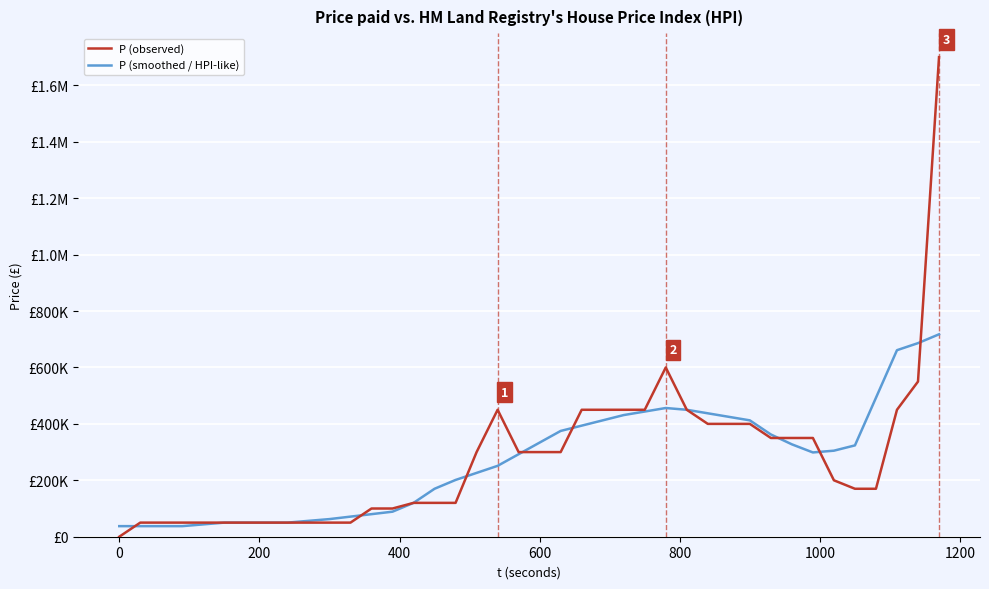

True or false: P (smoothed / HPI-like) has more than 2 interior local peaks.

False